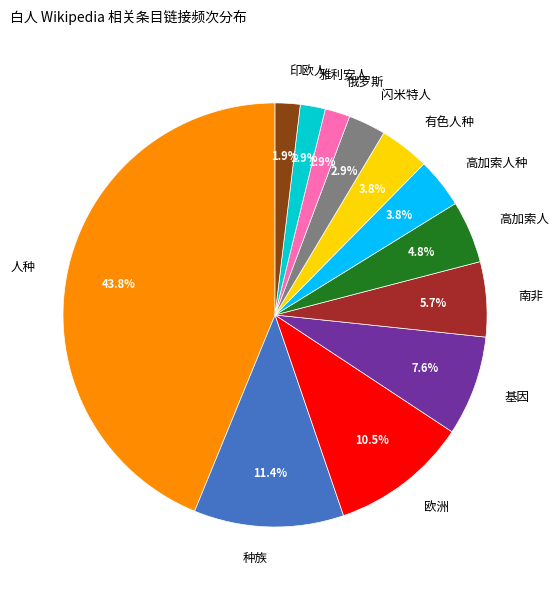

Which has a higher value, 欧洲 or 闪米特人?

欧洲